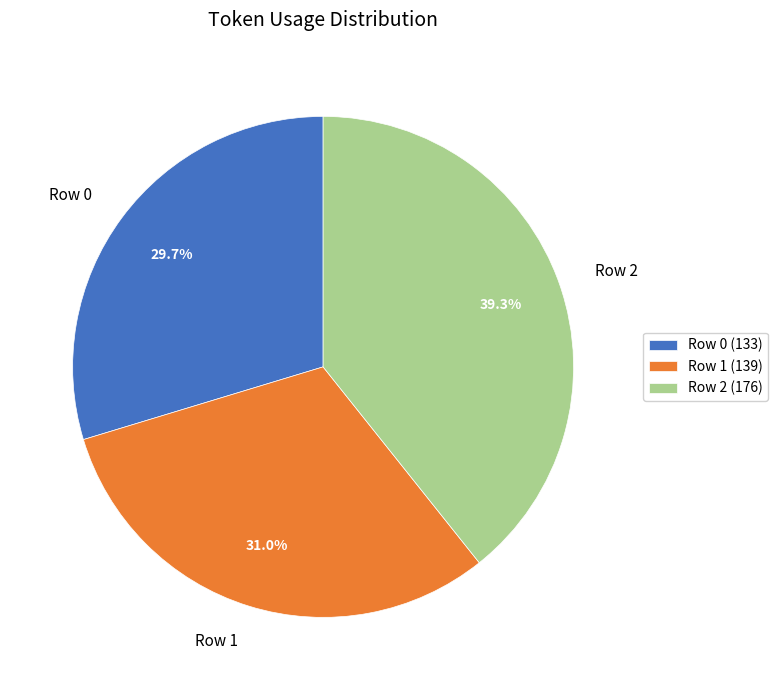

The Row 2 slice represents 39% of the pie. True or false?

True